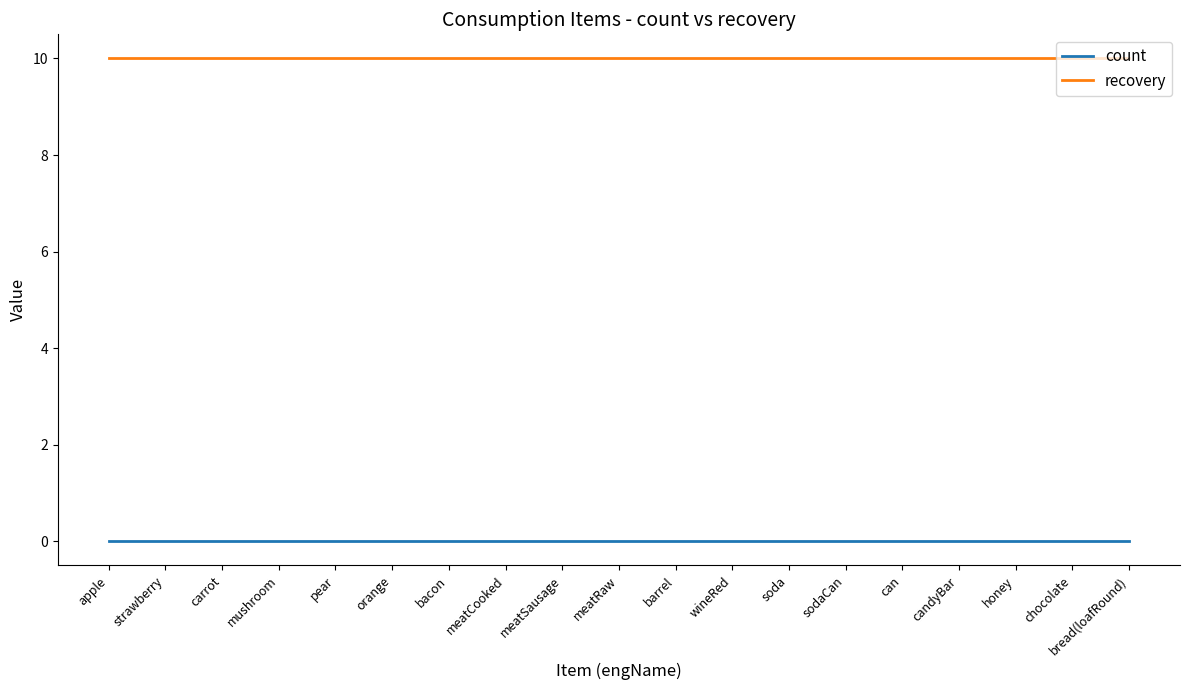

What position from the right is bacon?

13